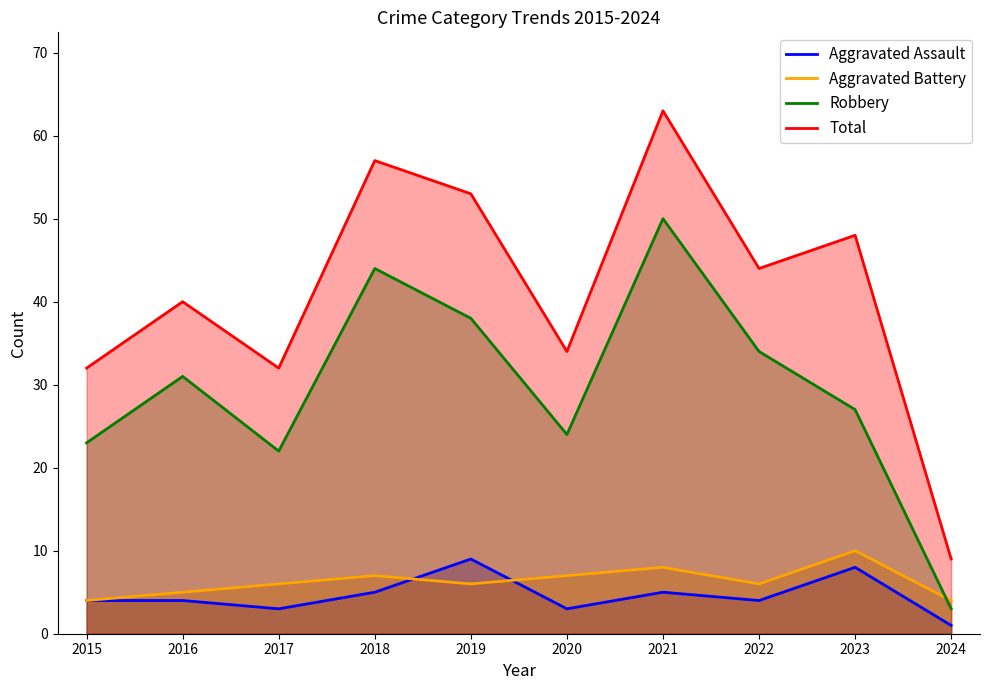

What is the total value across all series at 2023?

93